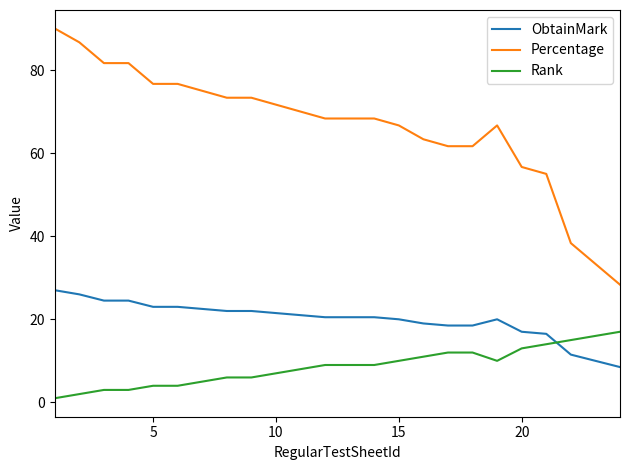

What is the difference between the maximum and minimum values in the ObtainMark series?

18.5